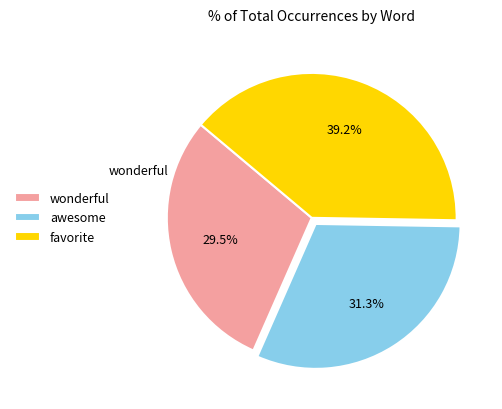

Is there a majority slice in this chart?

No